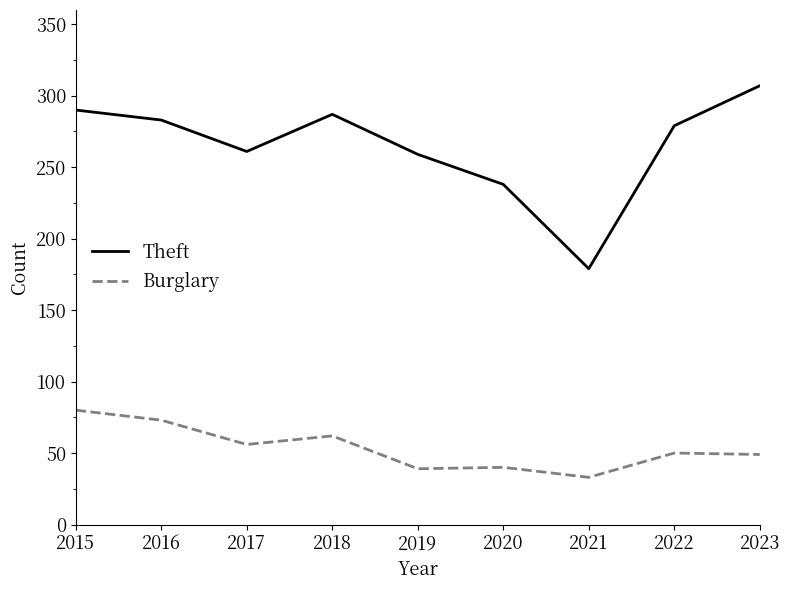

List the series in order of their overall mean, lowest first.

Burglary, Theft